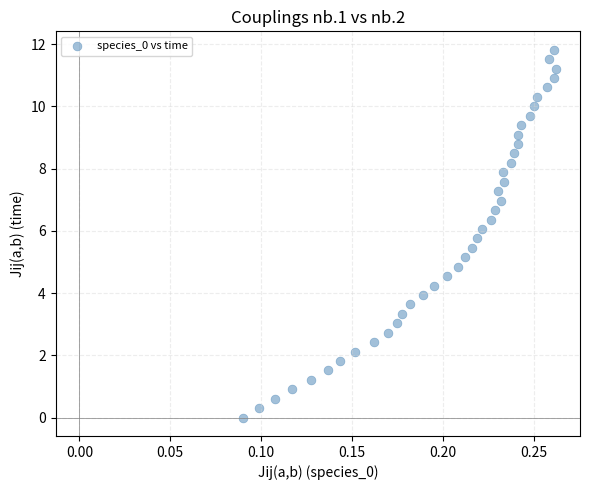

What is the range of Y values (max minus min)?

11.8